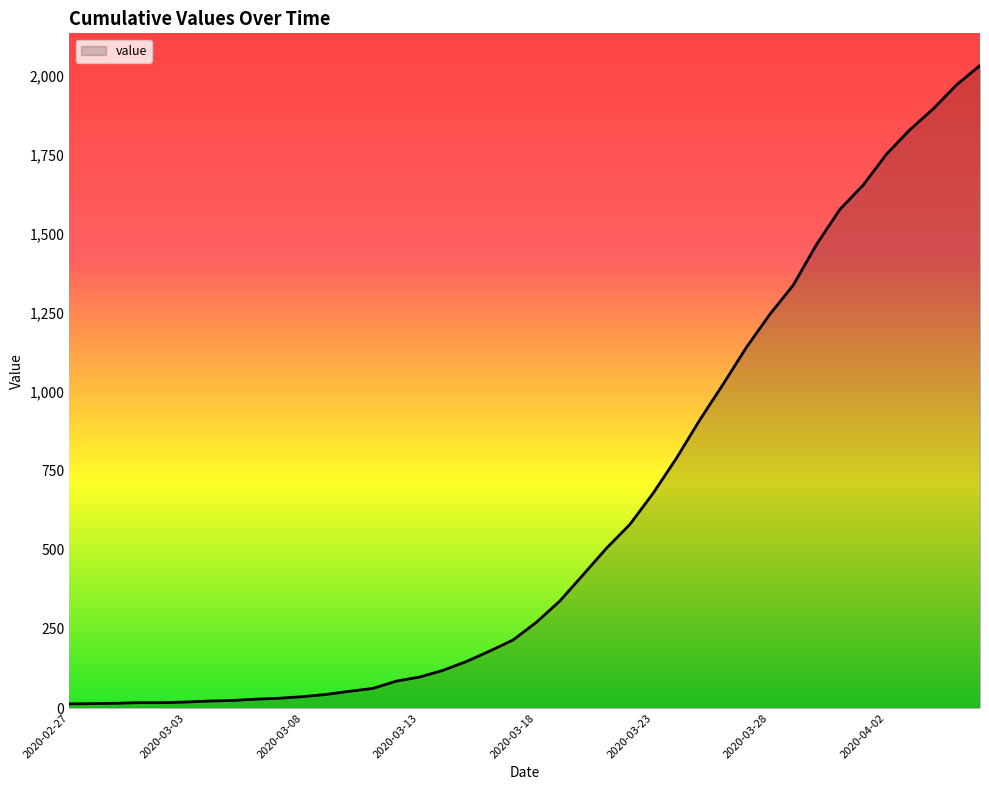

How many lines are shown in the chart?

1